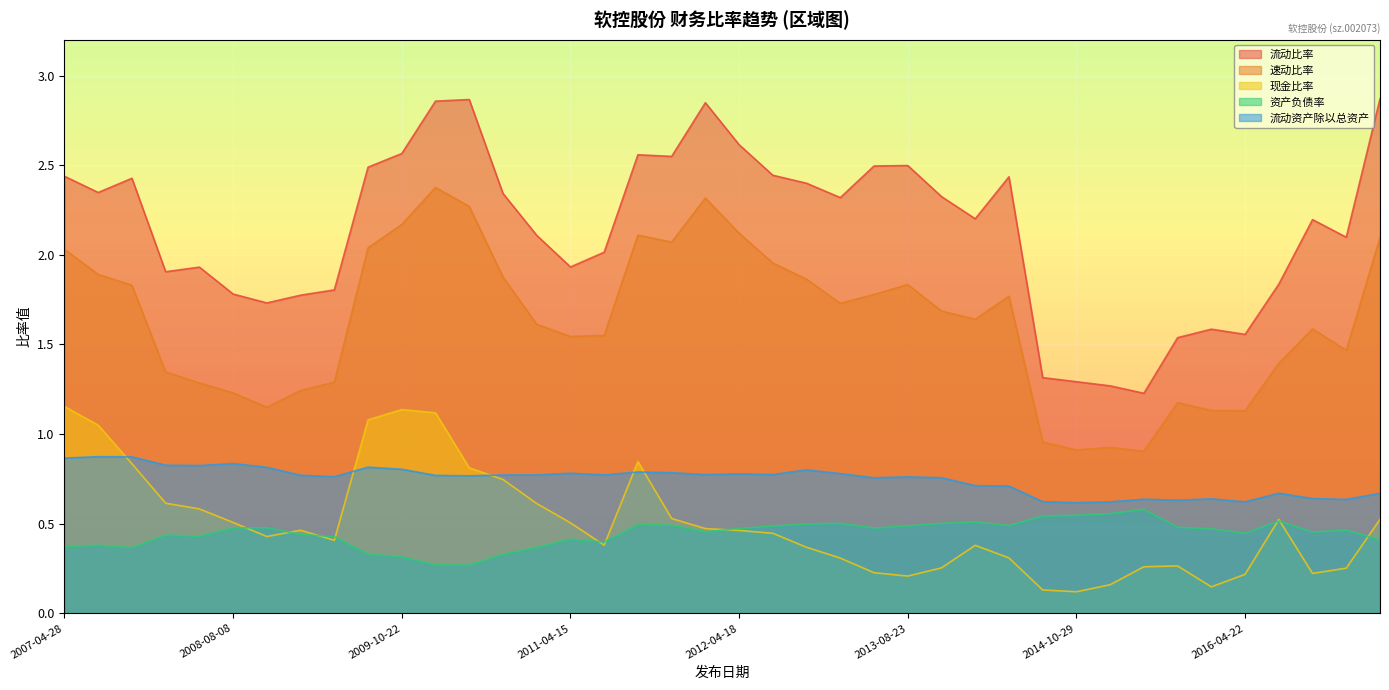

Where is the first local minimum for 流动比率?

2007-08-17